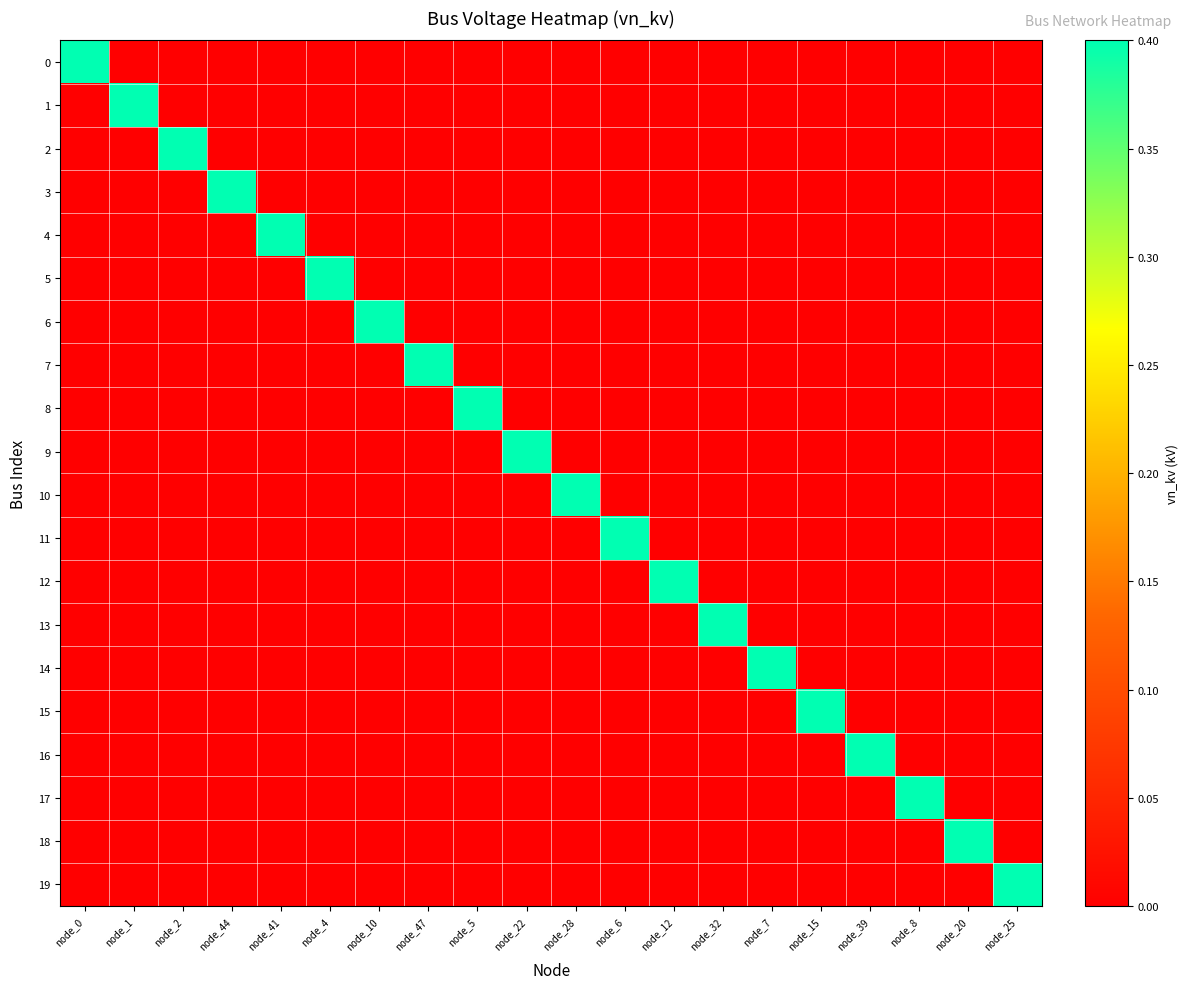

At how many categories does at least one series exceed 0?

20